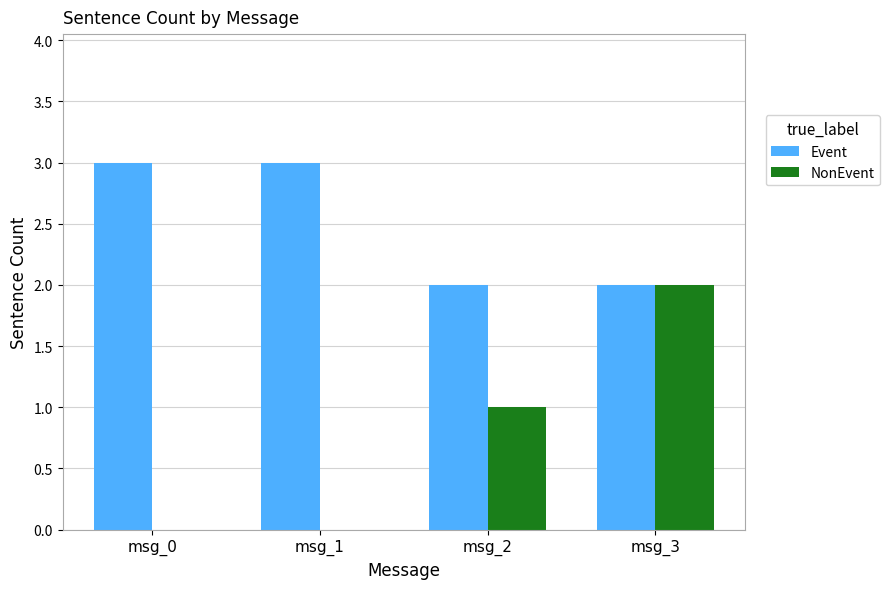

Is the value of NonEvent at msg_2 greater than the value of Event at msg_0?

No